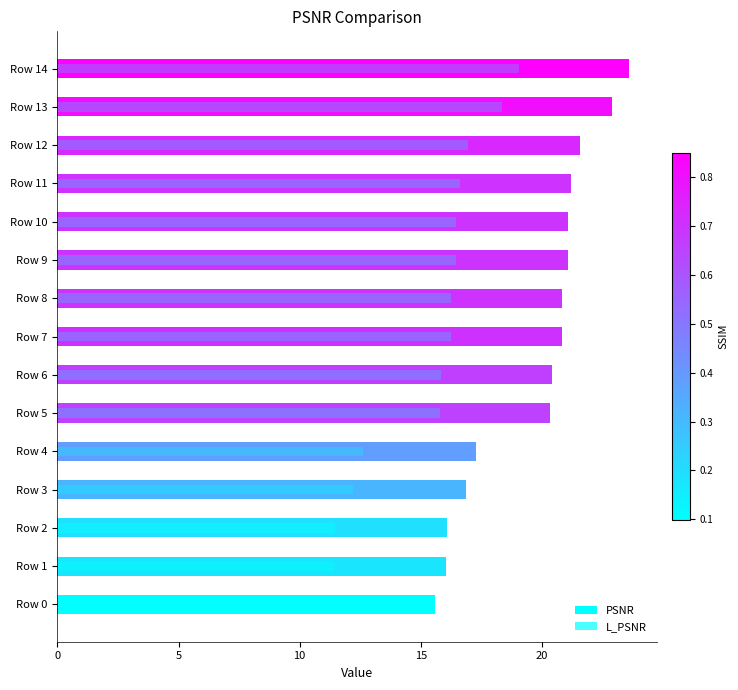

How many bars are there in total?

30